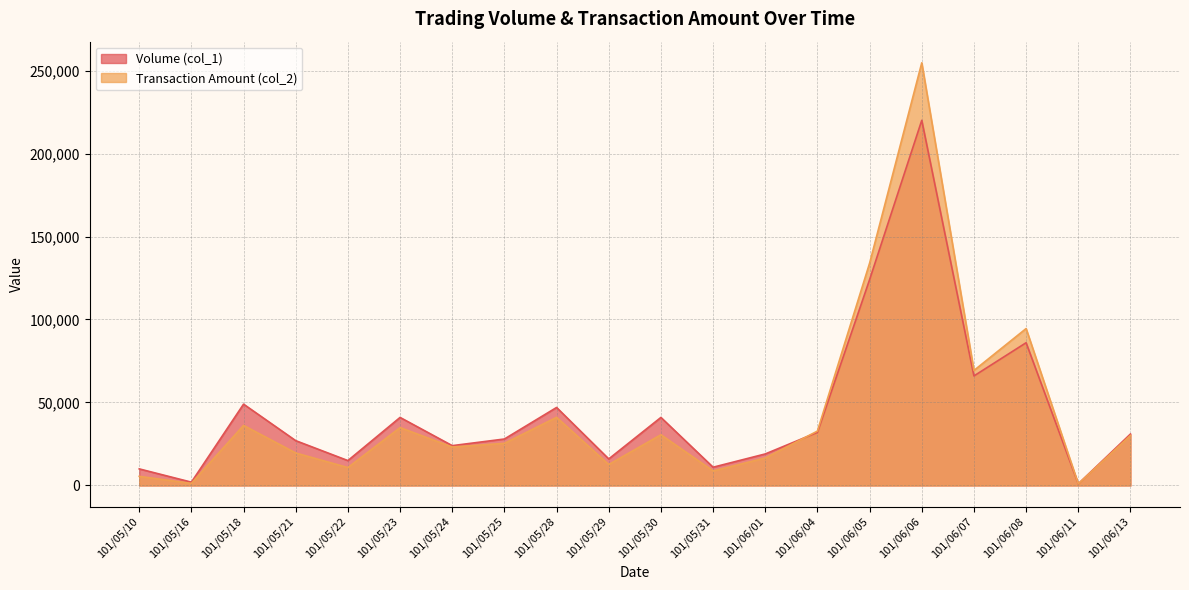

The value of Volume (col_1) at 101/06/11 is 1314. True or false?

False